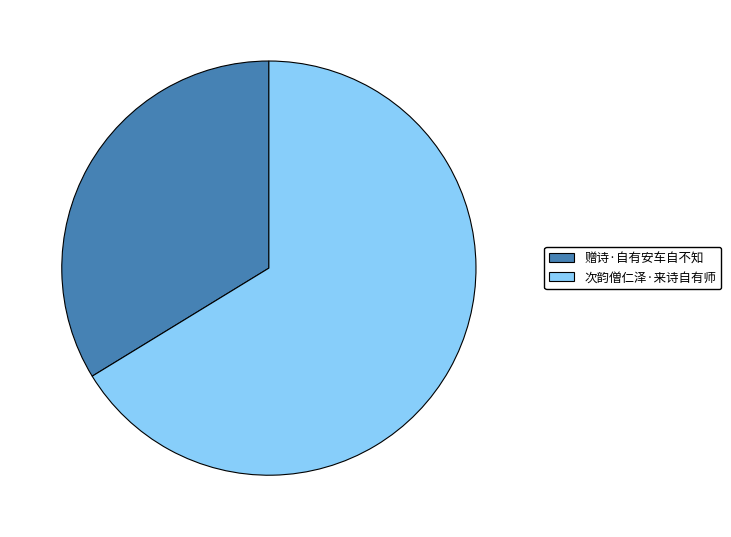

How many slices are in this pie chart?

2